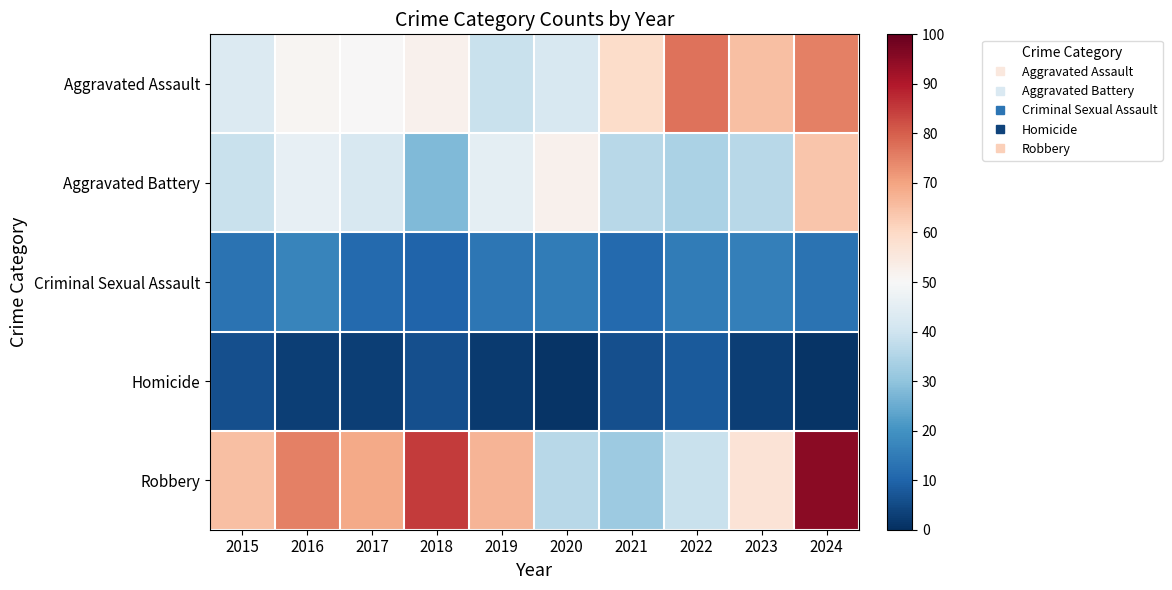

Reading right to left, list all the values displayed in this chart.

Aggravated Assault: 2024=75	2023=65	2022=77	2021=59	2020=42	2019=39	2018=52	2017=50	2016=51	2015=43
Aggravated Battery: 2024=64	2023=36	2022=34	2021=36	2020=52	2019=45	2018=28	2017=42	2016=46	2015=39
Criminal Sexual Assault: 2024=13	2023=16	2022=15	2021=11	2020=15	2019=14	2018=10	2017=11	2016=17	2015=13
Homicide: 2024=1	2023=3	2022=8	2021=6	2020=1	2019=2	2018=6	2017=3	2016=3	2015=6
Robbery: 2024=95	2023=57	2022=39	2021=32	2020=36	2019=67	2018=85	2017=69	2016=75	2015=65